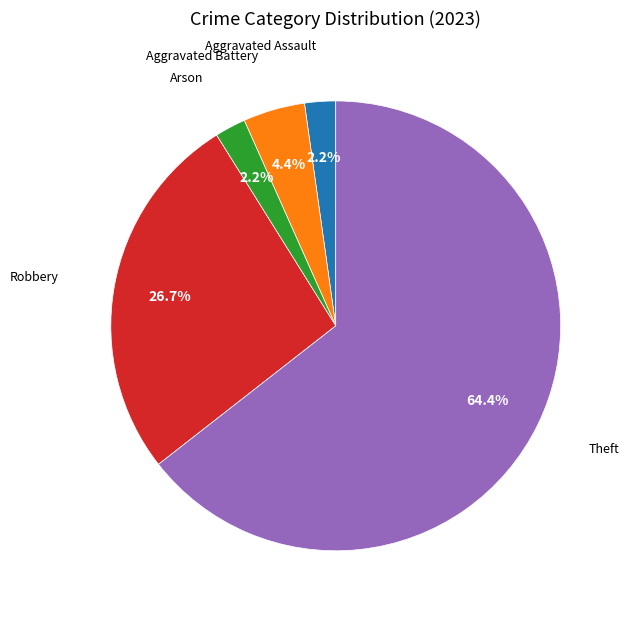

Is there a majority slice in this chart?

Yes